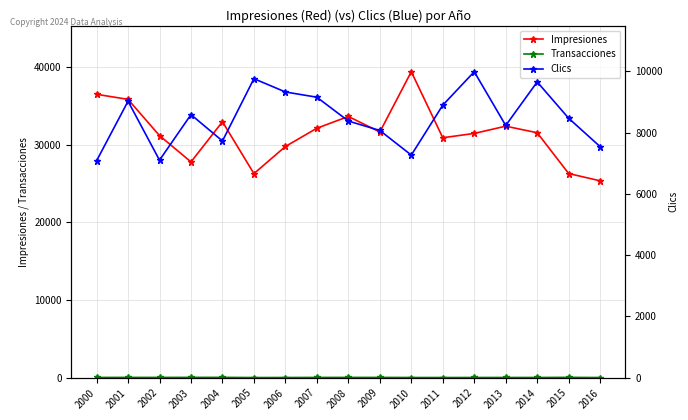

Which category has the lowest value across all series?

2005